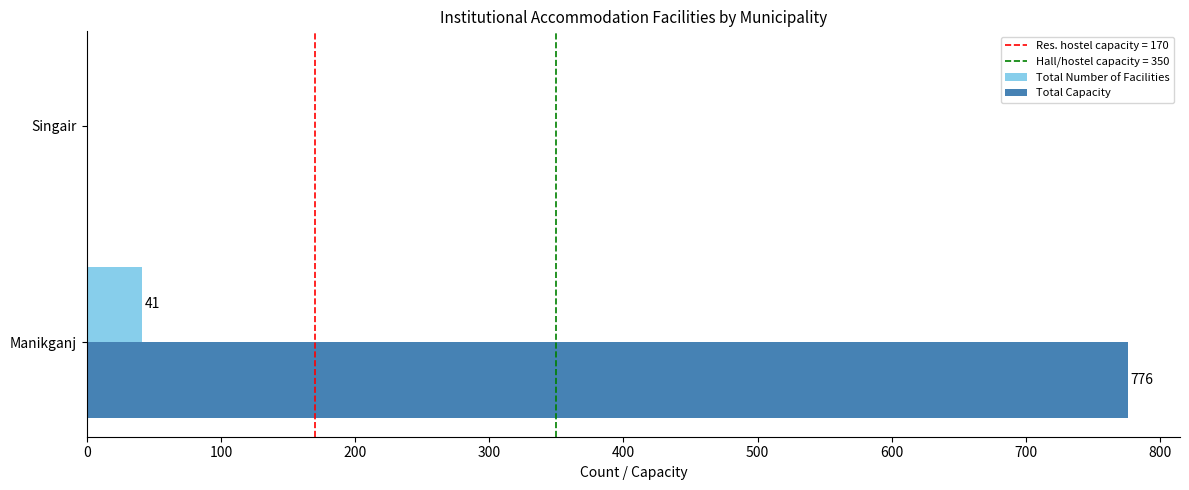

What is the maximum value shown in the chart?

776